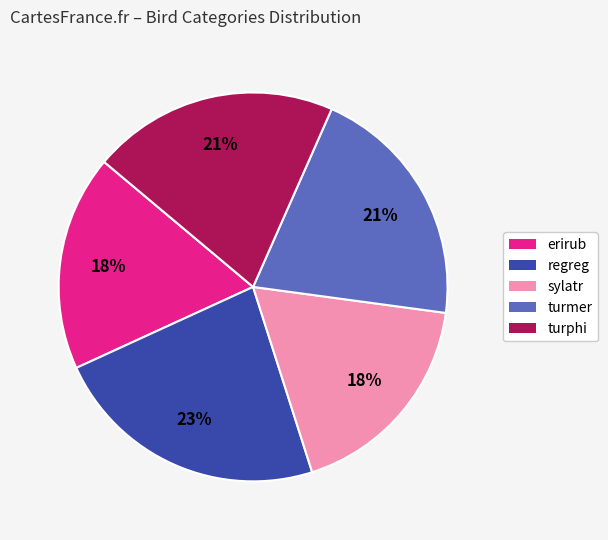

What percentage is the erirub slice, to the nearest percent?

18%